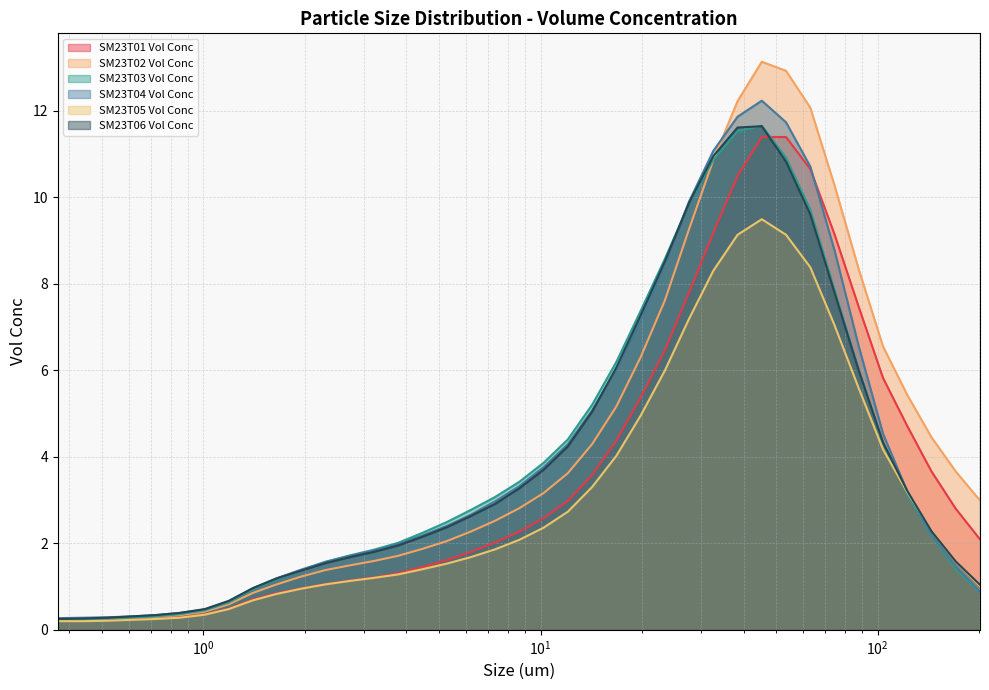

Where is SM23T02 Vol Conc nearest to the value 6?

19.81